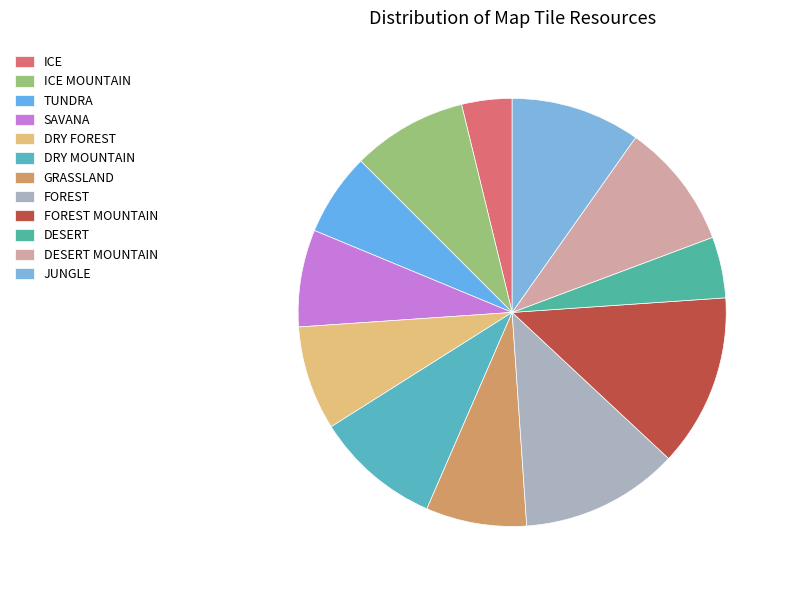

Is DESERT the majority of the pie?

No